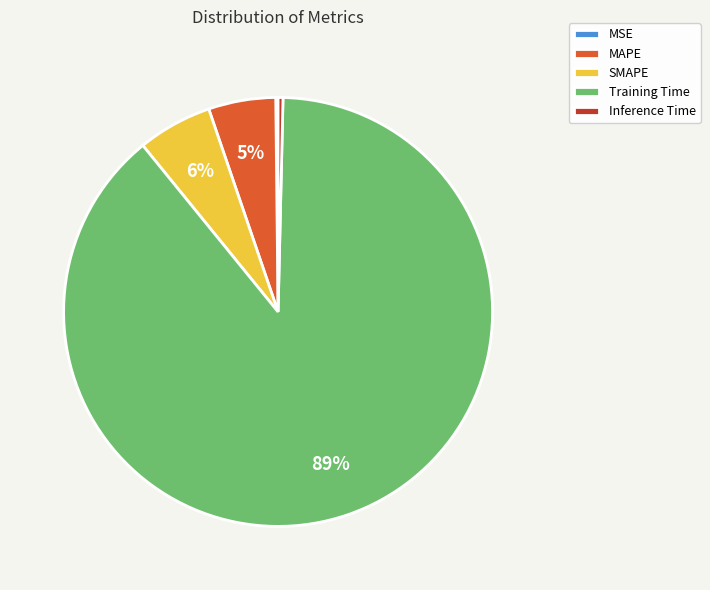

Is Inference Time the majority of the pie?

No